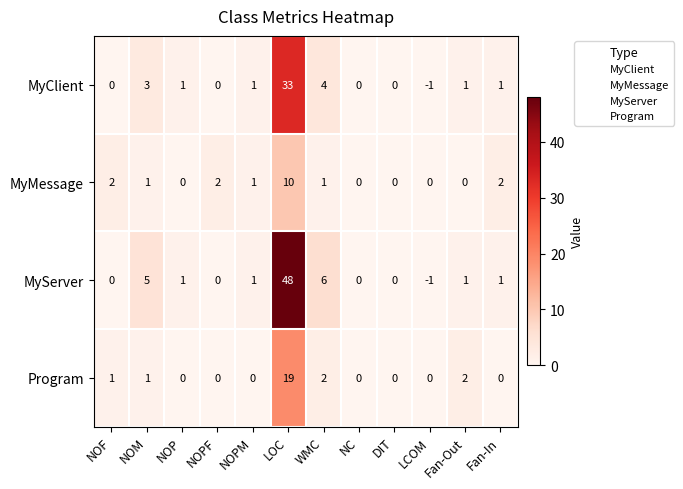

Which series has the largest total across all categories?

MyServer